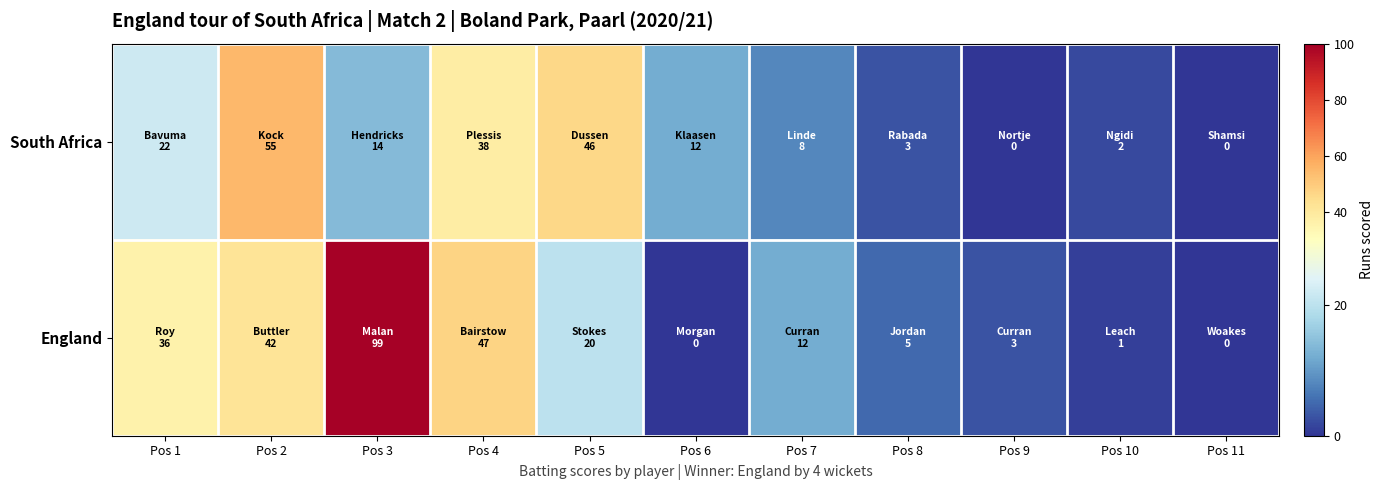

Reading right to left, extract all data points from this chart.

South Africa: Pos 11=0	Pos 10=2	Pos 9=0	Pos 8=3	Pos 7=8	Pos 6=12	Pos 5=46	Pos 4=38	Pos 3=14	Pos 2=55	Pos 1=22
England: Pos 11=0	Pos 10=1	Pos 9=3	Pos 8=5	Pos 7=12	Pos 6=0	Pos 5=20	Pos 4=47	Pos 3=99	Pos 2=42	Pos 1=36